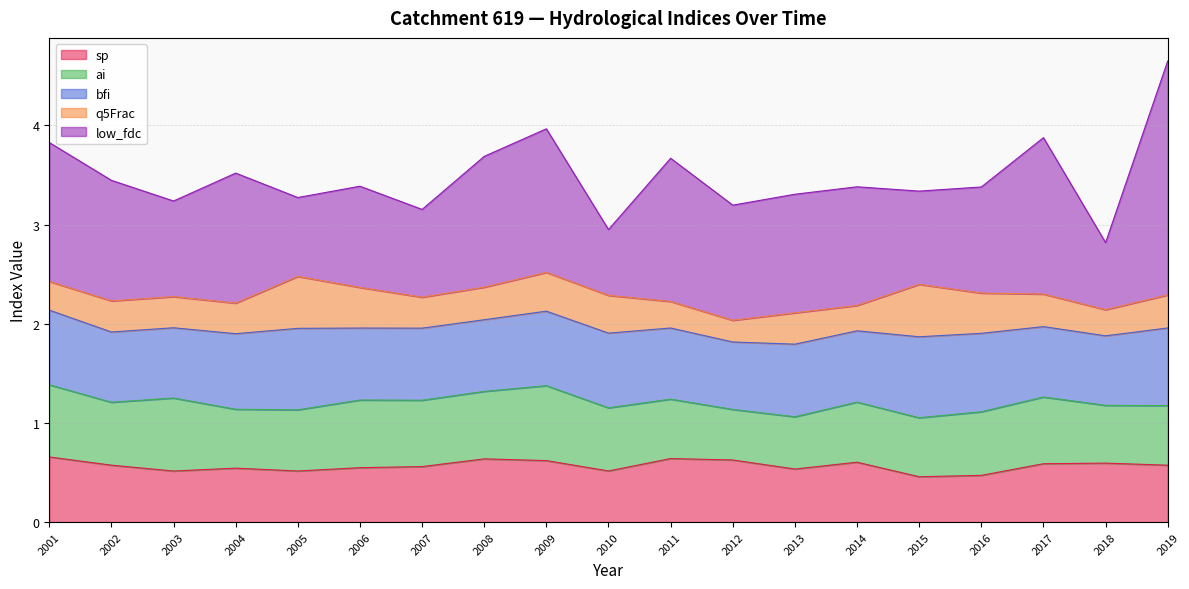

Which series ends up on top after the final intersection of sp and ai?

ai